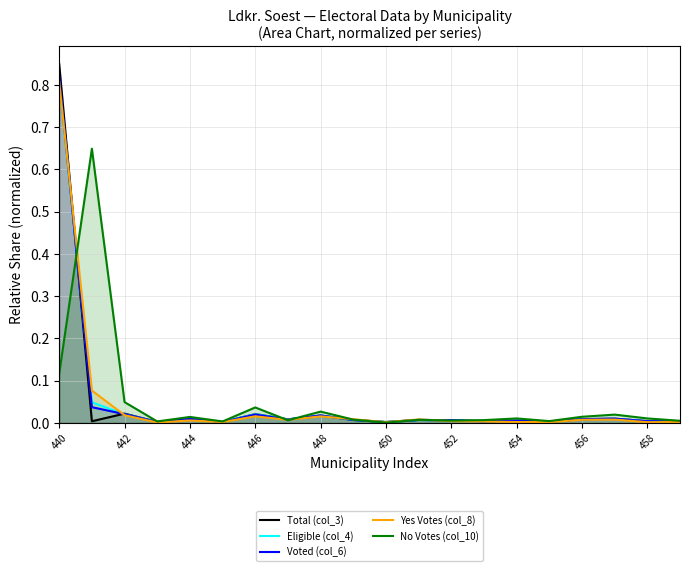

Which series has the largest range (max minus min)?

Total (col_3)